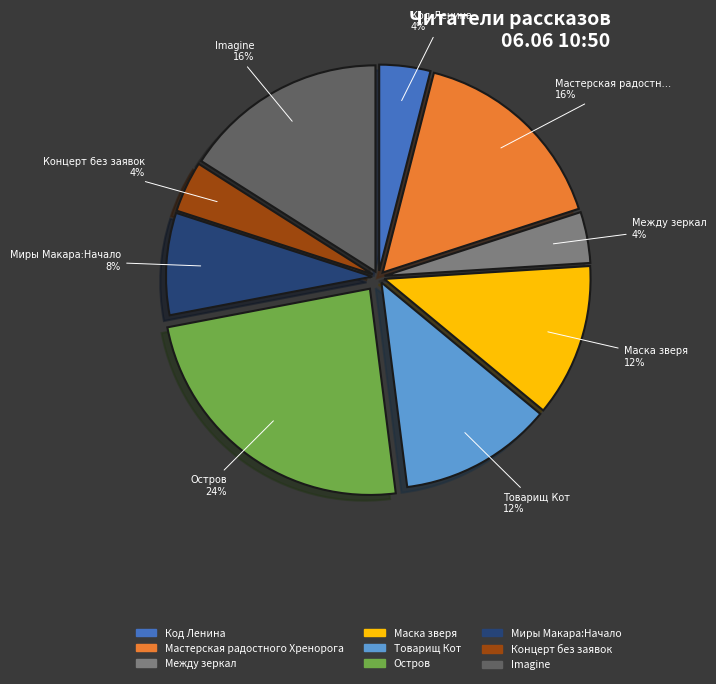

Is it true that Мастерская радостного Хренорога is 16% of the pie?

True